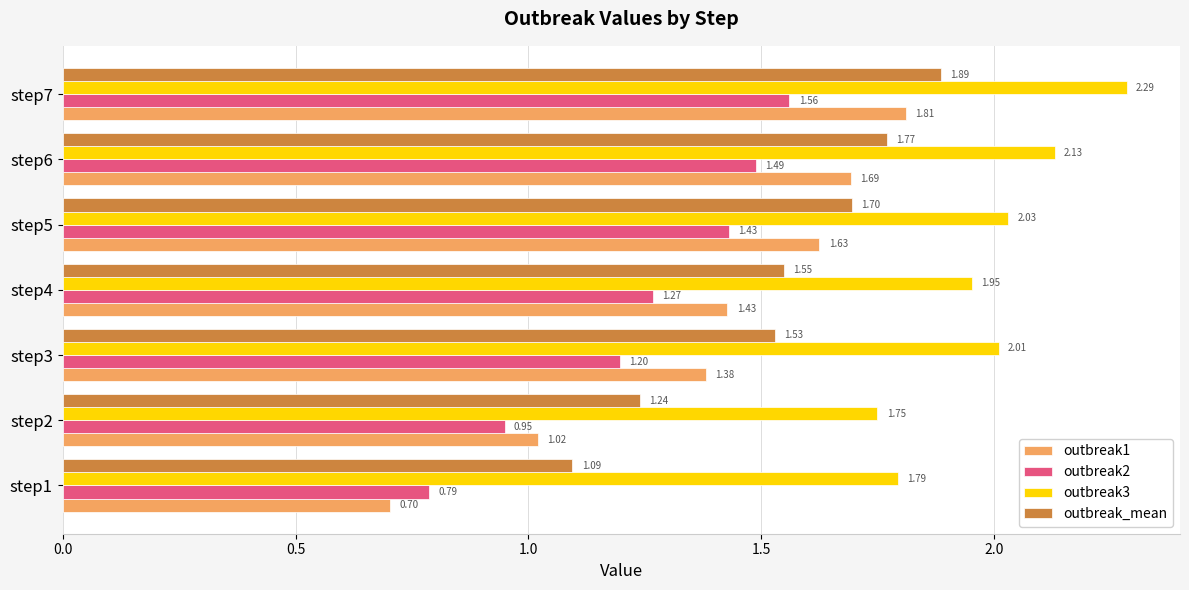

Rank the series by their average value, from highest to lowest.

outbreak3, outbreak_mean, outbreak1, outbreak2